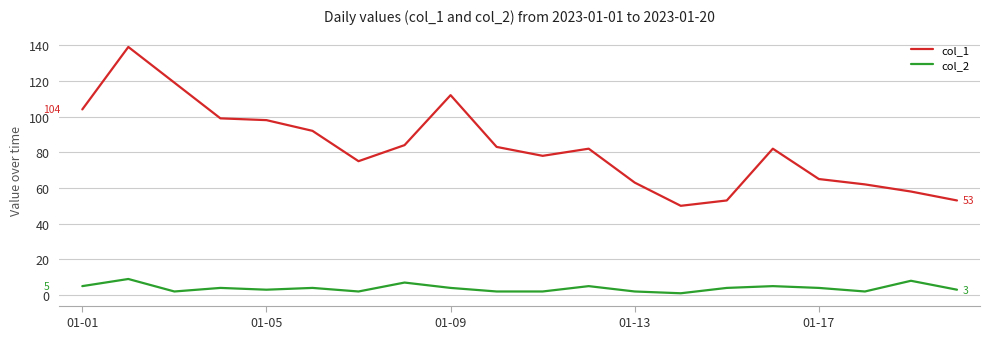

What is the sum of all col_1 values?

1651